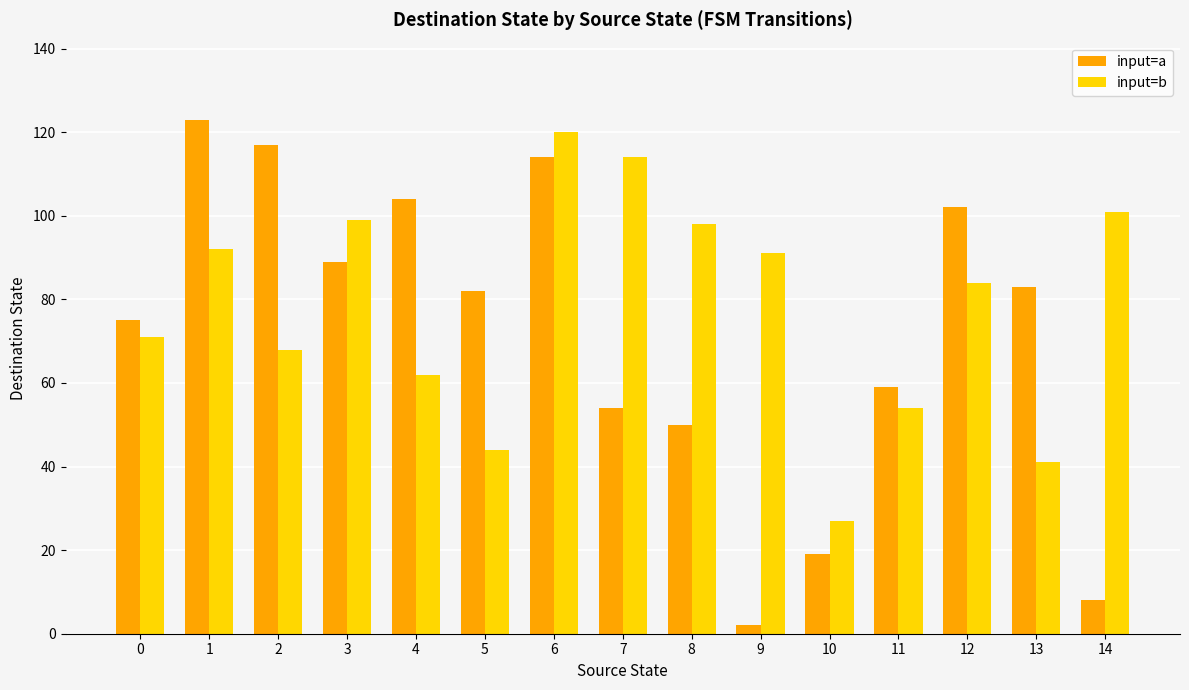

List the series in order of their overall mean, highest first.

input=b, input=a